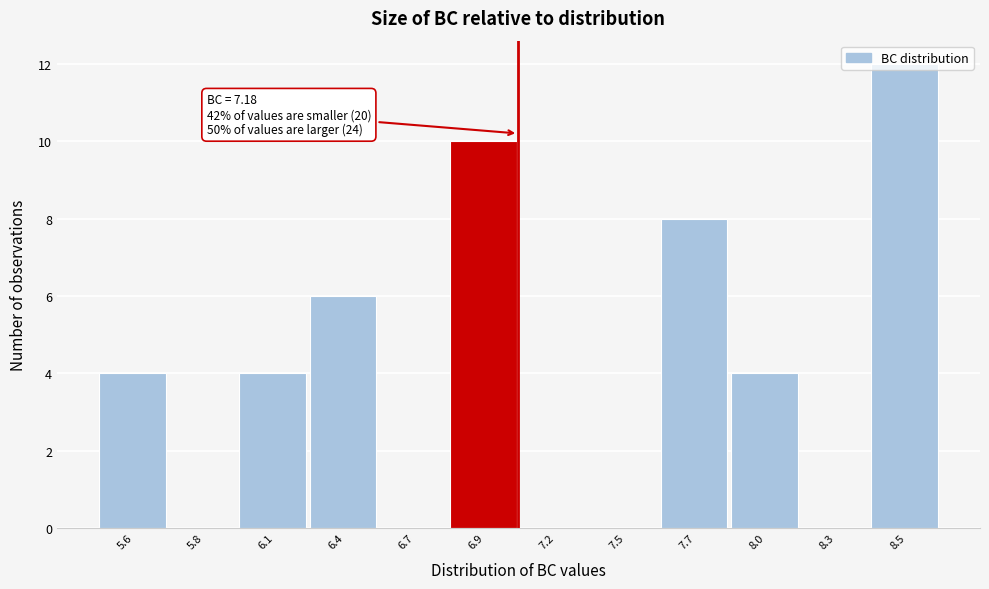

What is the sum of the values at 7.5 and 6.9?

10